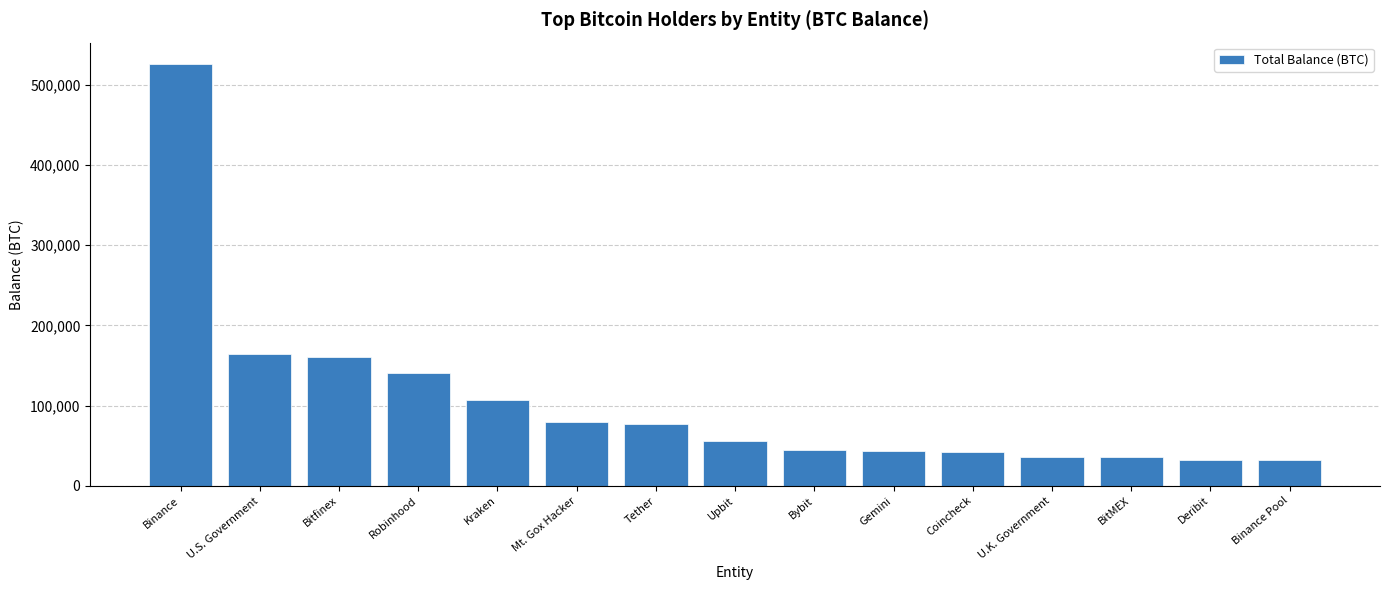

The chart shows a value of 13538.0 at U.K. Government. True or false?

False